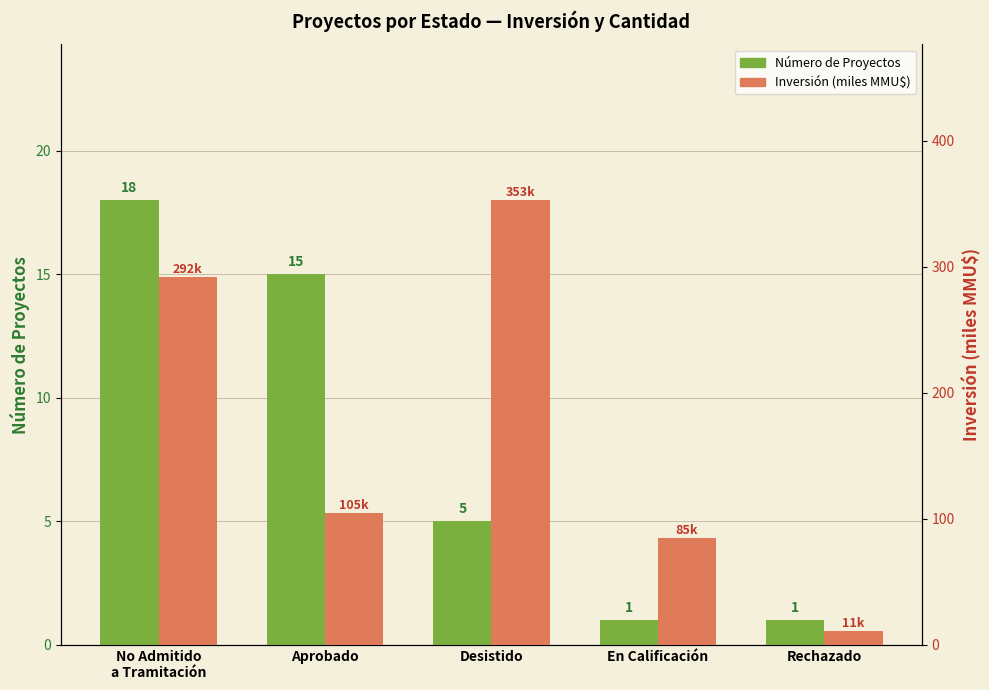

What are all the series names shown in the legend?

Número de Proyectos, Inversión (miles MMU$)